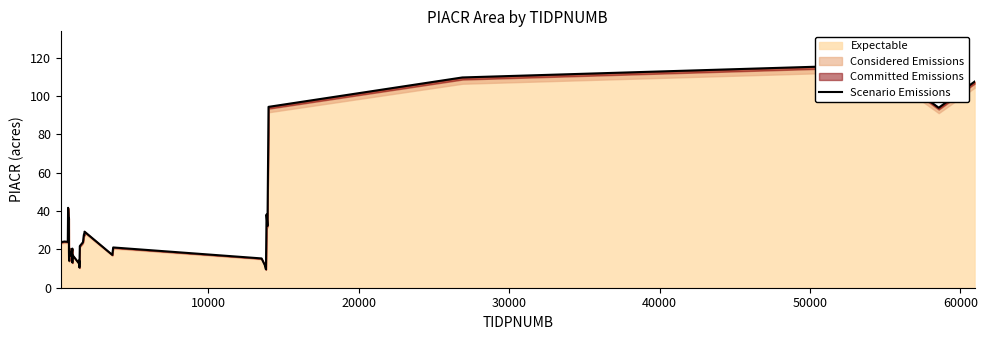

What is the minimum value shown in the chart?

9.6